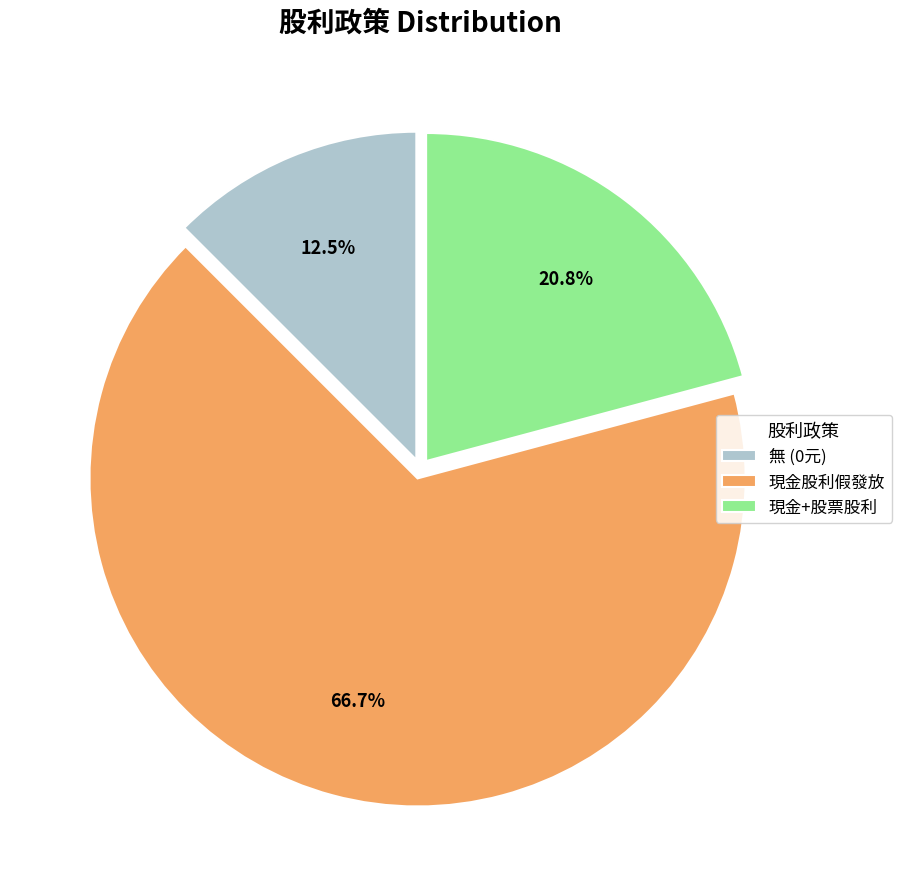

Rank the categories by value from highest to lowest.

現金股利假發放, 現金+股票股利, 無 (0元)